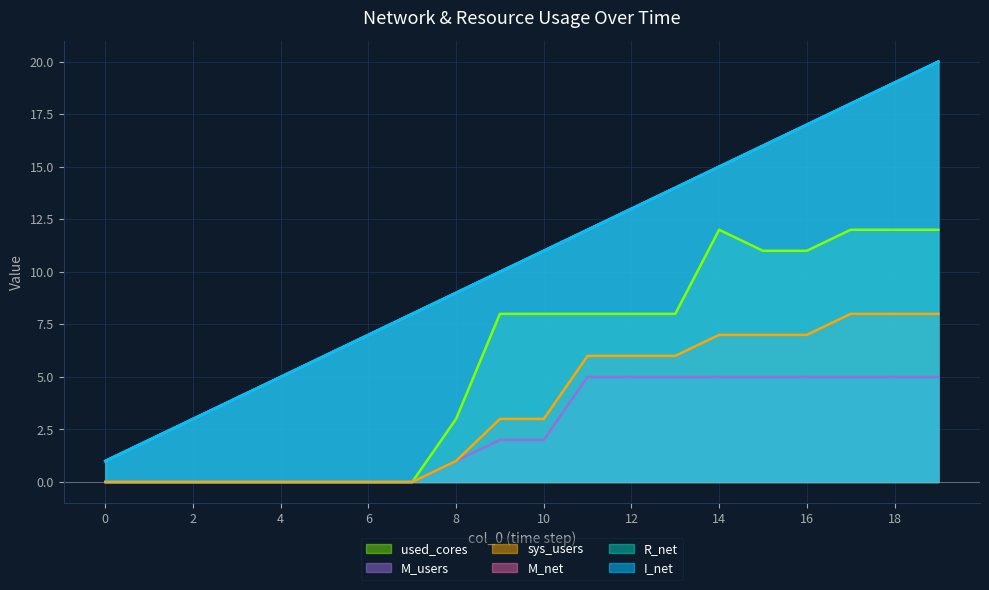

True or false: R_net and M_net intersect in this chart.

False